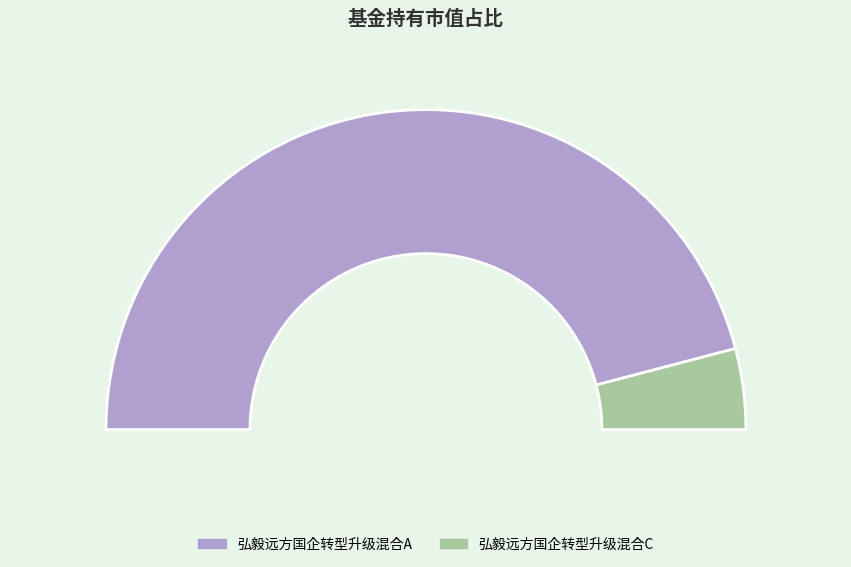

How many segments does this pie chart have?

2